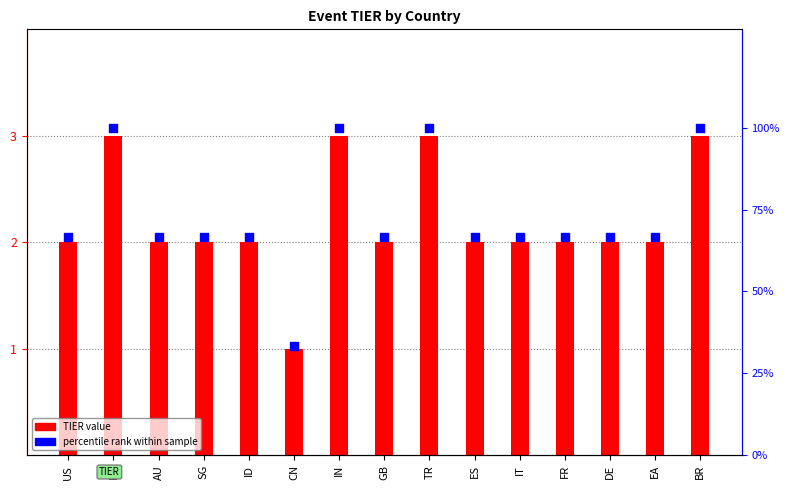

Which series has the largest total across all categories?

percentile rank